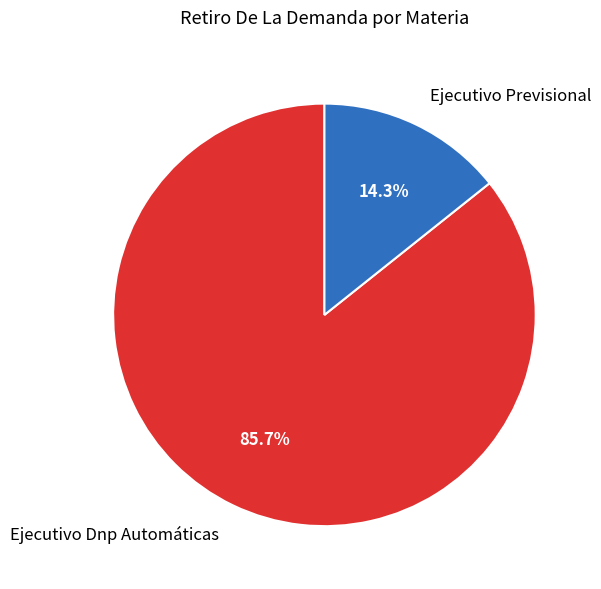

Which category has the smallest portion of the pie?

Ejecutivo Previsional